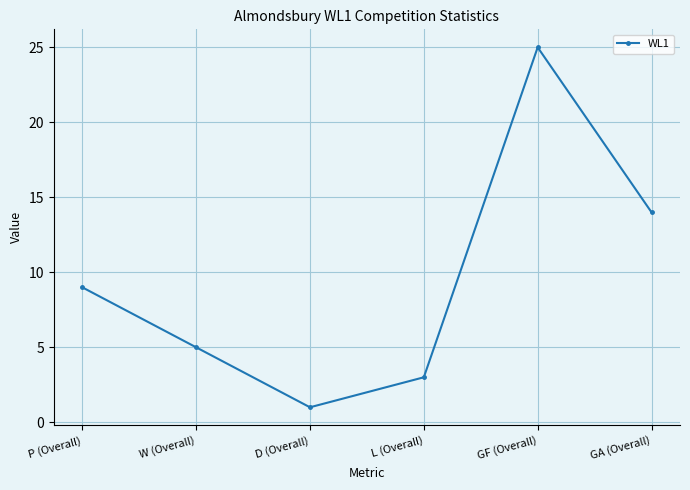

Which has a higher value, P (Overall) or GF (Overall)?

GF (Overall)